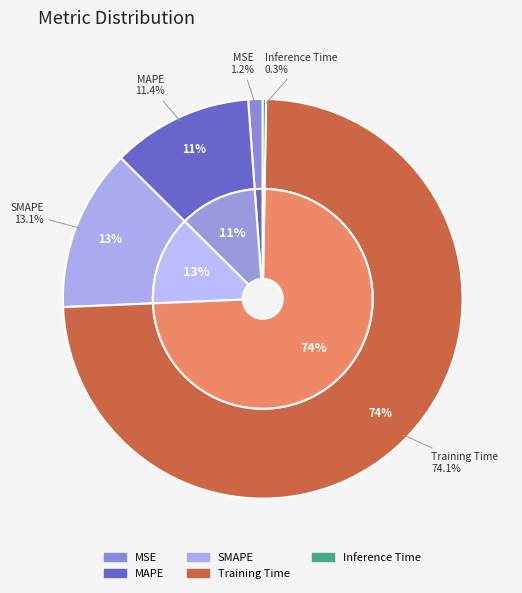

True or false: Inference Time accounts for 1% of the total.

False